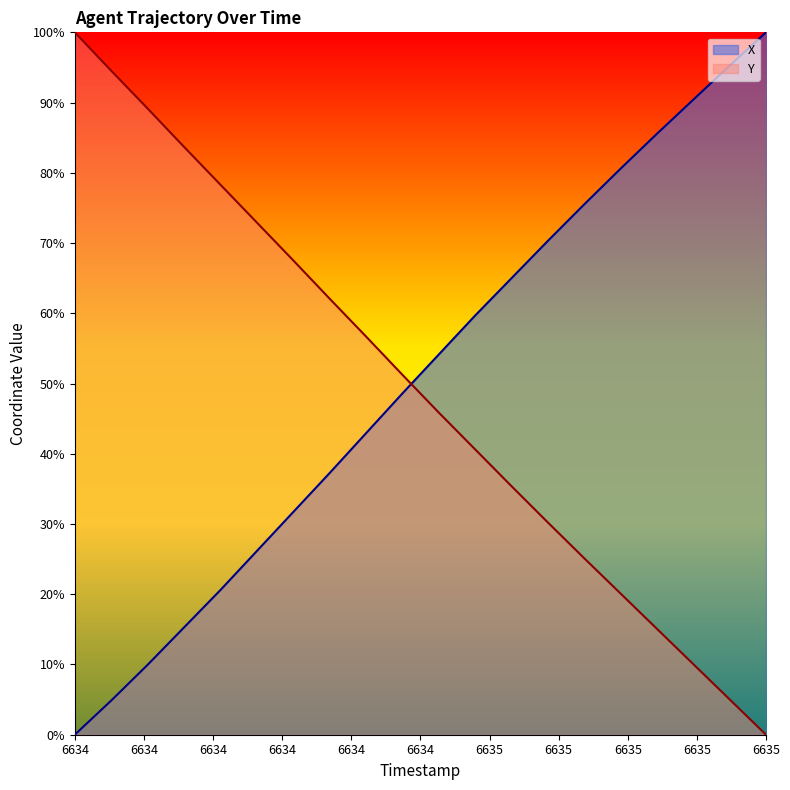

Is the value of X at 6635.8 greater than the value of Y at 6635.2?

Yes